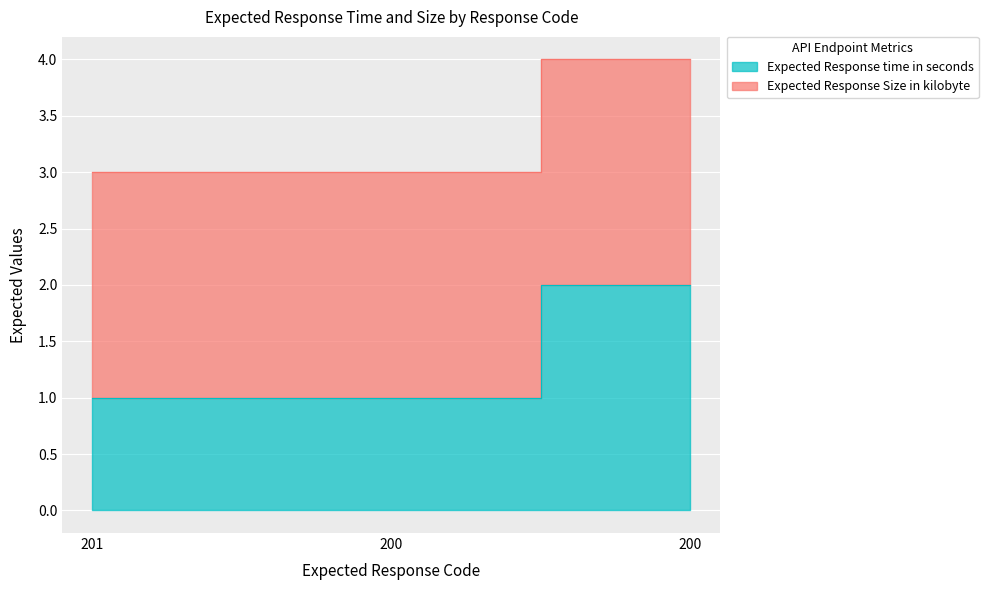

Which category has the highest value across all series?

200